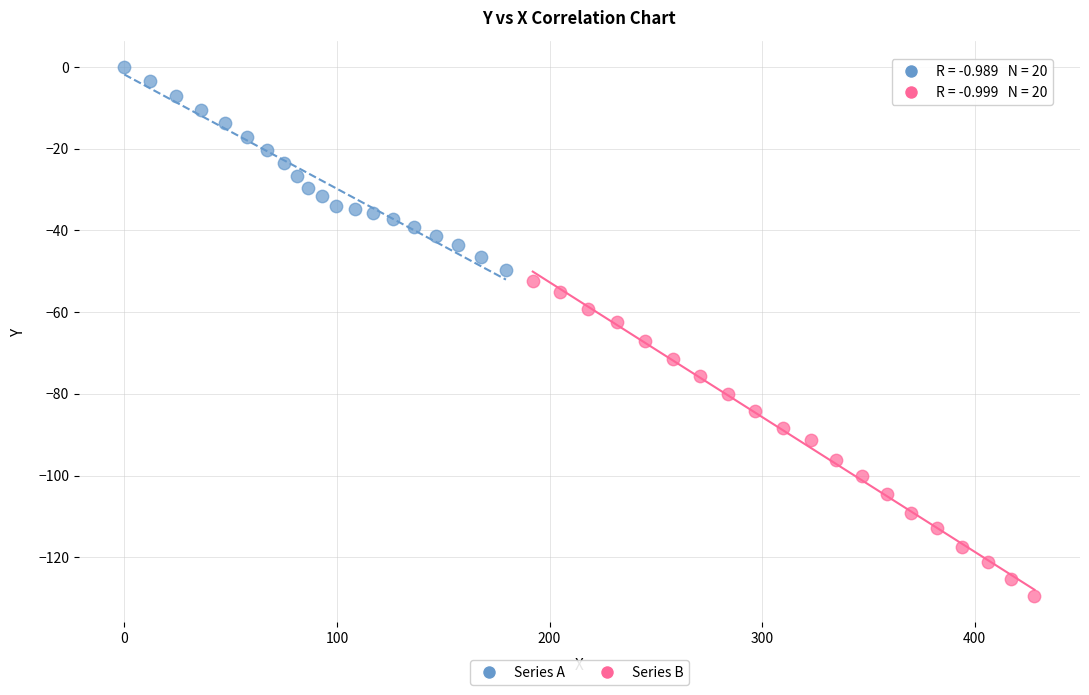

What are all the series names shown in the legend?

Series A, Series B